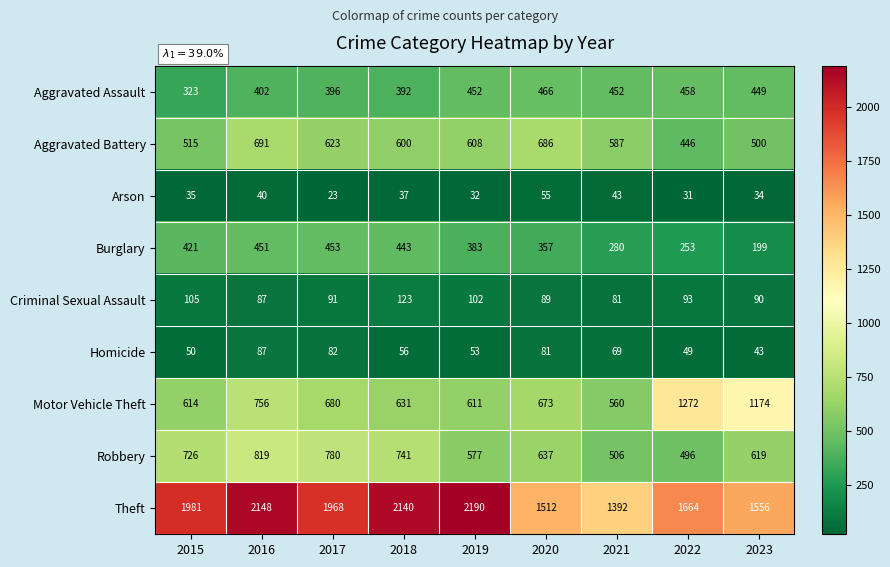

List the series in order of their peak value, lowest first.

Arson, Homicide, Criminal Sexual Assault, Burglary, Aggravated Assault, Aggravated Battery, Robbery, Motor Vehicle Theft, Theft